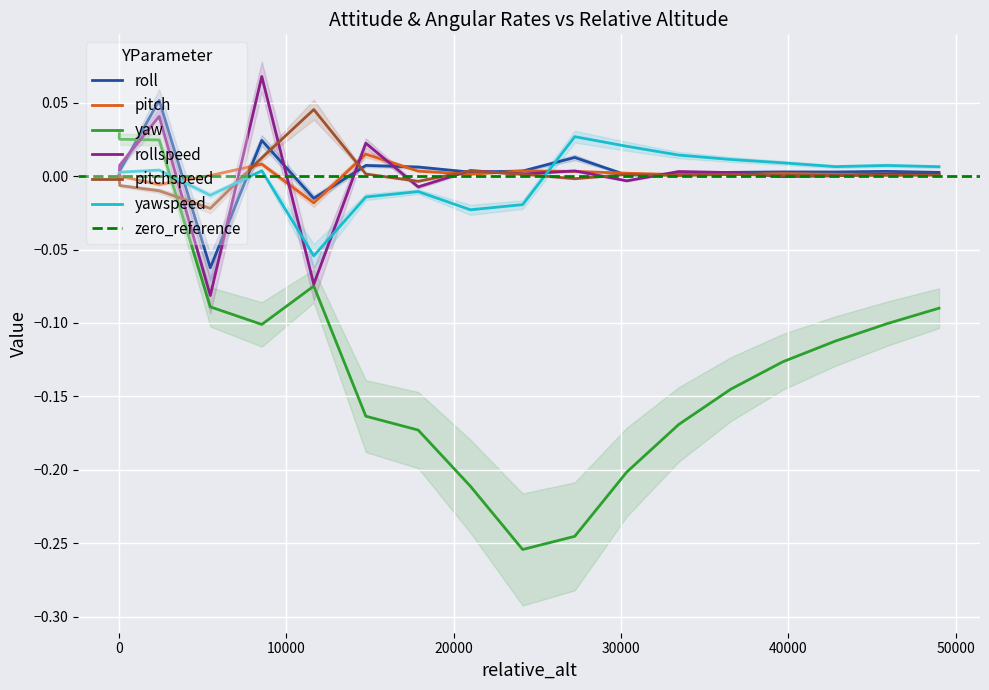

Reading right to left, extract all data points from this chart.

roll: 0.0	0.0	0.0	0.0	0.0	0.0	0.0	0.0	0.0	0.0	0.0	0.0	-0.0	0.0	-0.1	0.1	0.0	0.0	-0.0	0.0
pitch: 0.0	0.0	0.0	0.0	0.0	0.0	0.0	0.0	0.0	0.0	0.0	0.0	-0.0	0.0	0.0	-0.0	-0.0	0.0	0.0	0.0
yaw: -0.1	-0.1	-0.1	-0.1	-0.1	-0.2	-0.2	-0.2	-0.3	-0.2	-0.2	-0.2	-0.1	-0.1	-0.1	0.0	0.0	0.0	0.0	0.0
rollspeed: 0.0	0.0	0.0	-0.0	0.0	0.0	-0.0	0.0	0.0	0.0	-0.0	0.0	-0.1	0.1	-0.1	0.0	0.0	0.0	0.0	0.0
pitchspeed: 0.0	0.0	0.0	0.0	0.0	0.0	0.0	-0.0	0.0	0.0	-0.0	0.0	0.0	0.0	-0.0	-0.0	-0.0	0.0	0.0	0.0
yawspeed: 0.0	0.0	0.0	0.0	0.0	0.0	0.0	0.0	-0.0	-0.0	-0.0	-0.0	-0.1	0.0	-0.0	0.0	0.0	0.0	0.0	0.0